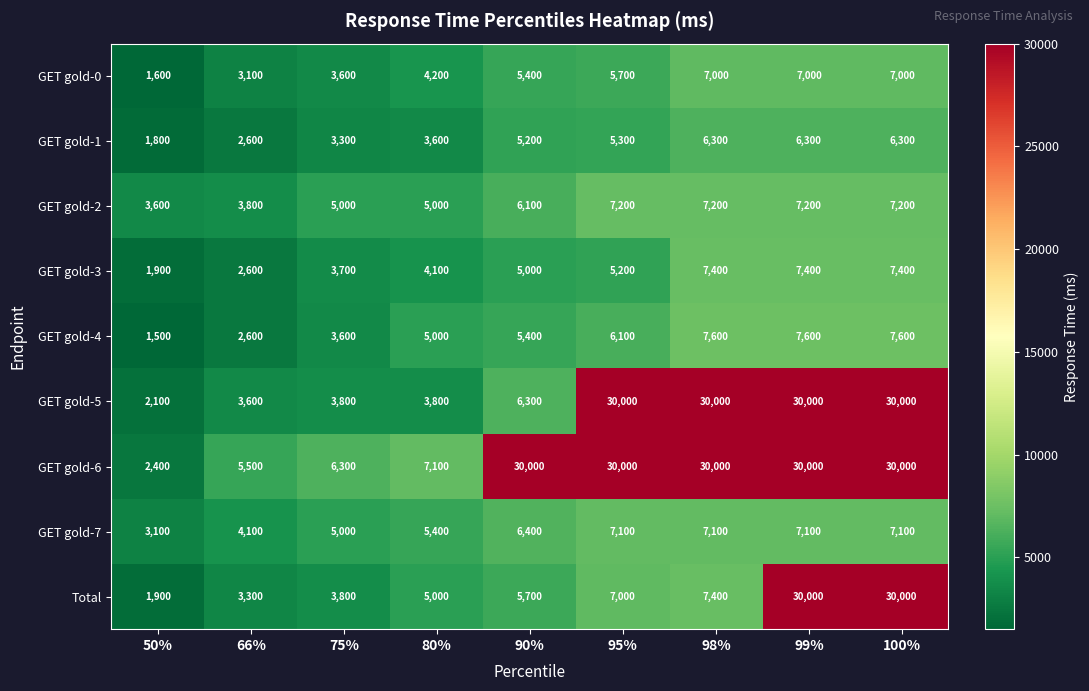

What is the average value of the GET gold-1 series?

4522